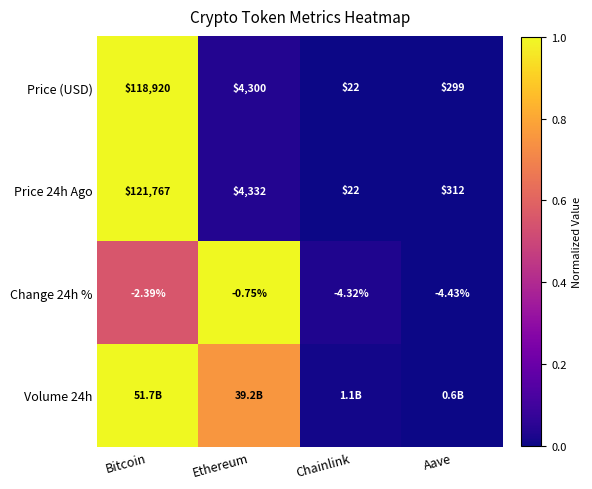

Where is Change 24h % nearest to the value -2?

Bitcoin